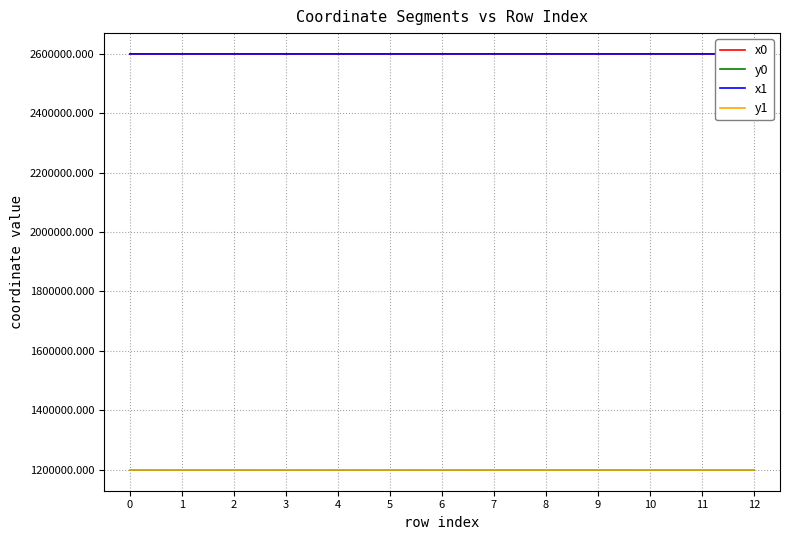

What is the sum of all y0 values?

15592026.2